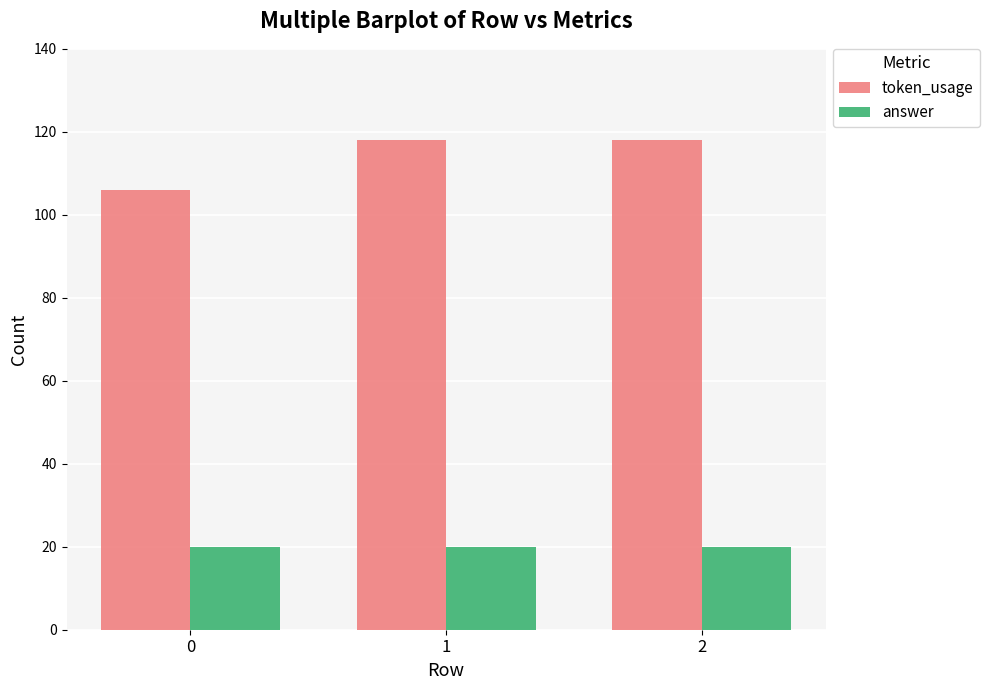

Reading left to right, extract all data points from this chart.

token_usage: 0=106	1=118	2=118
answer: 0=20	1=20	2=20